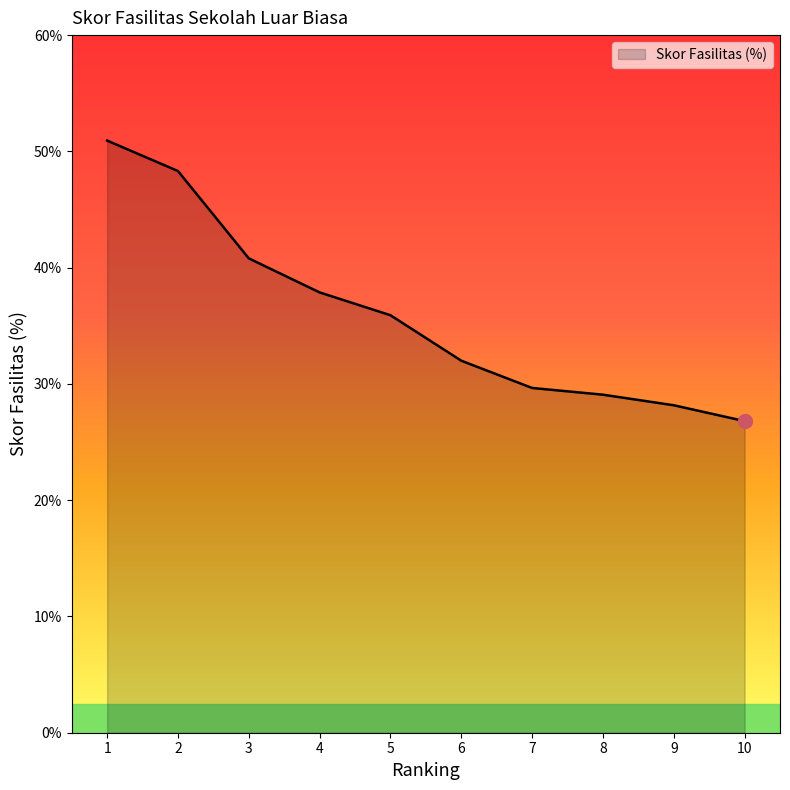

How many series are shown in this chart?

1